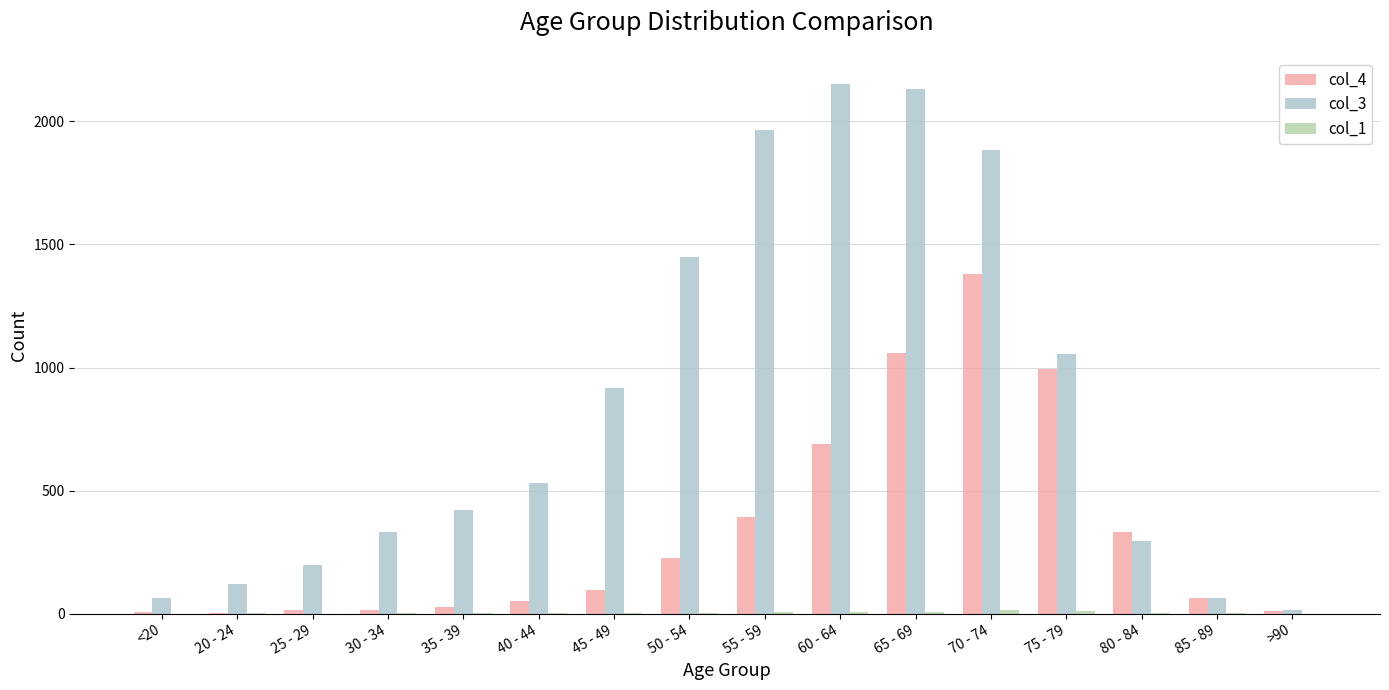

What is the maximum value shown in the chart?

2151